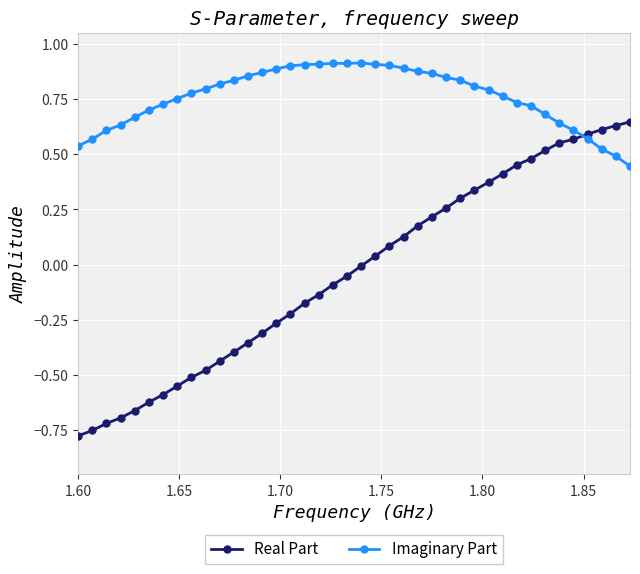

How many distinct data groups are displayed?

2